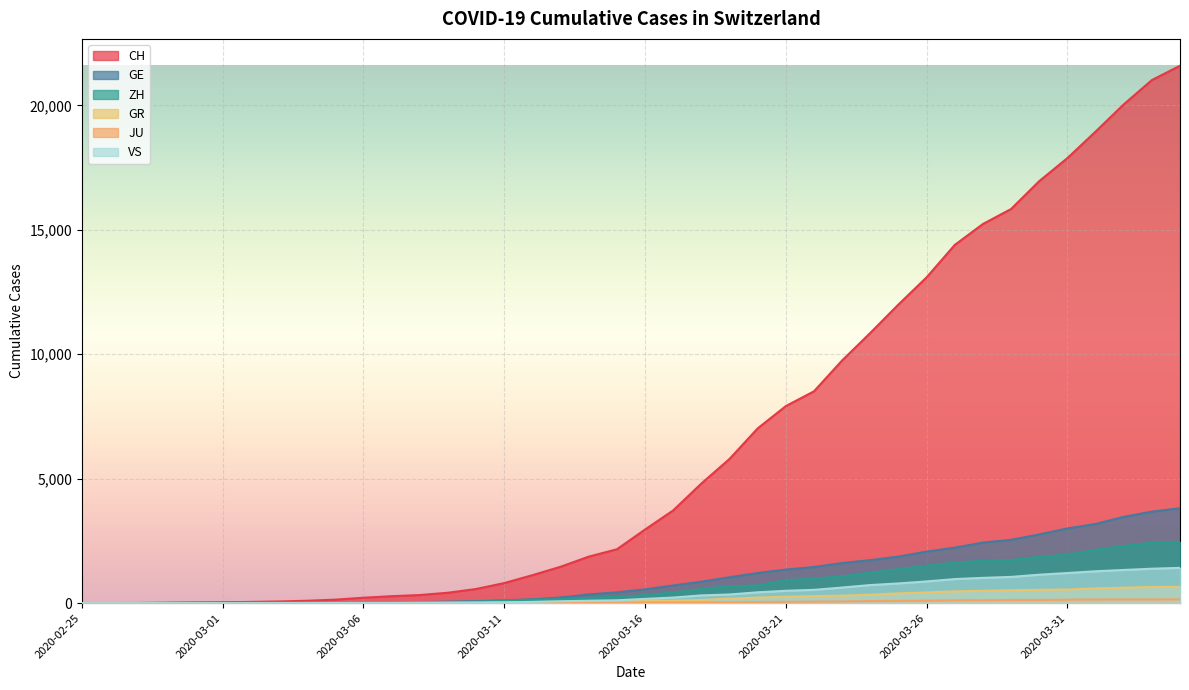

What is the label of the 36th point from the right?

2020-02-29